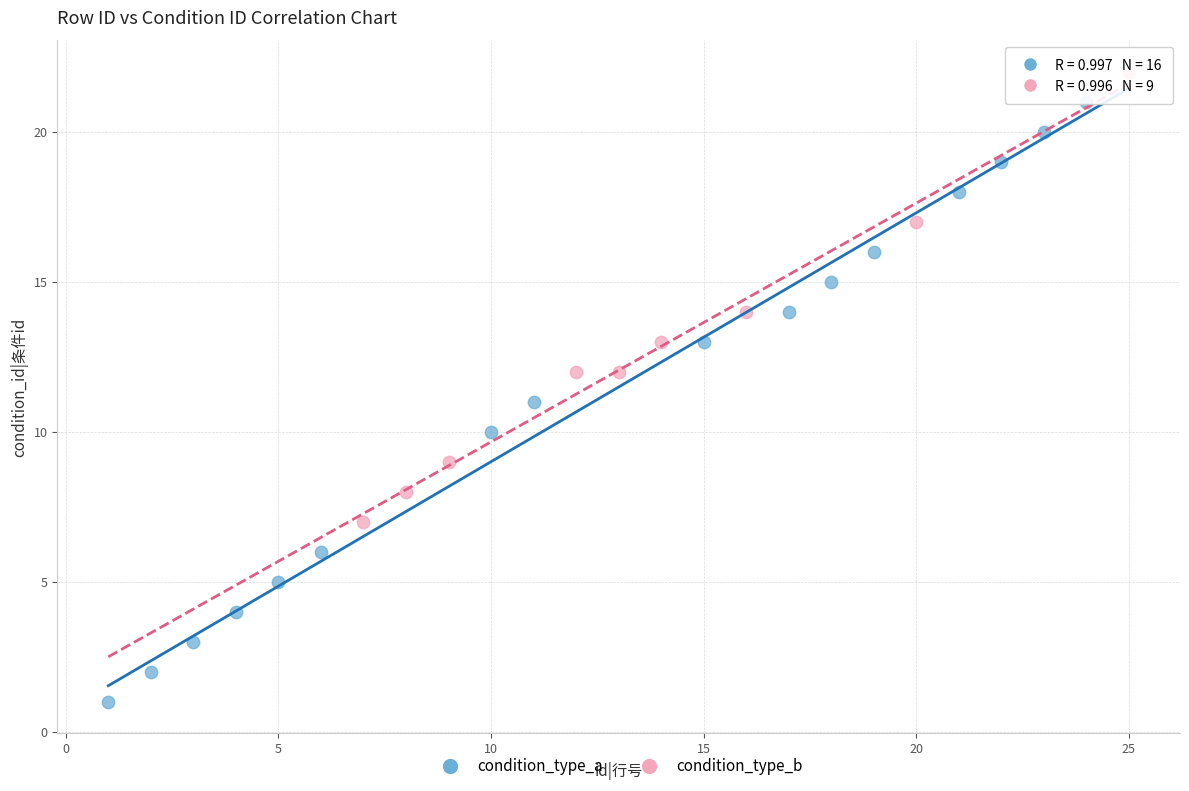

Which series reaches the minimum Y coordinate?

condition_type_a